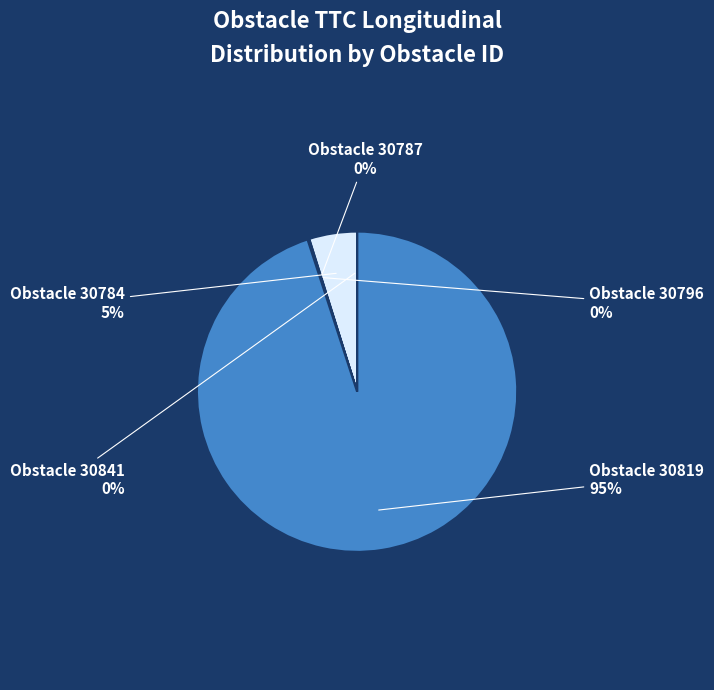

True or false: Obstacle 30819 accounts for 82% of the total.

False